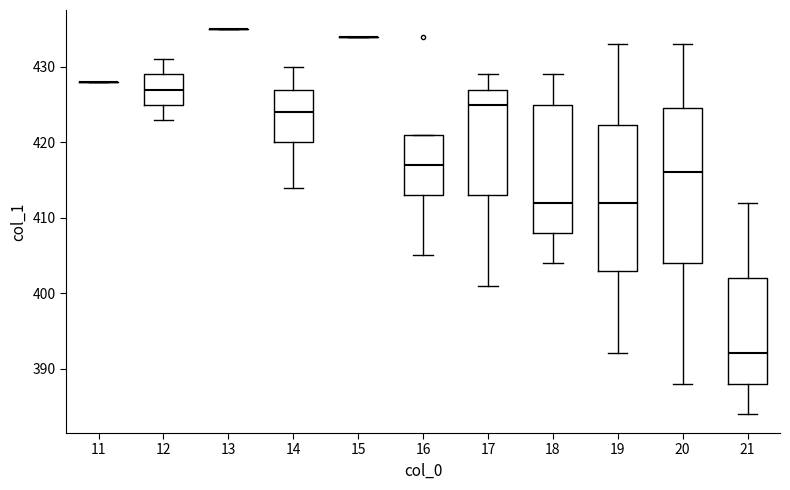

Reading left to right, transcribe this box plot: for each box, give where its median line is, the range the box spans, and where its two whiskers end, as read against the y-axis. The values are not printed on the chart, so give them approximately, as read against the axis.

11: box collapsed to a line at 428, whiskers 428 to 428
12: median 427, box 425 to 429, whiskers 423 to 431
13: box collapsed to a line at 435, whiskers 435 to 435
14: median 424, box 420 to 427, whiskers 414 to 430
15: box collapsed to a line at 434, whiskers 434 to 434
16: median 417, box 413 to 421, whiskers 405 to 421
17: median 425, box 413 to 427, whiskers 401 to 429
18: median 412, box 408 to 425, whiskers 404 to 429
19: median 412, box 403 to 422, whiskers 392 to 433
20: median 416, box 404 to 425, whiskers 388 to 433
21: median 392, box 388 to 402, whiskers 384 to 412